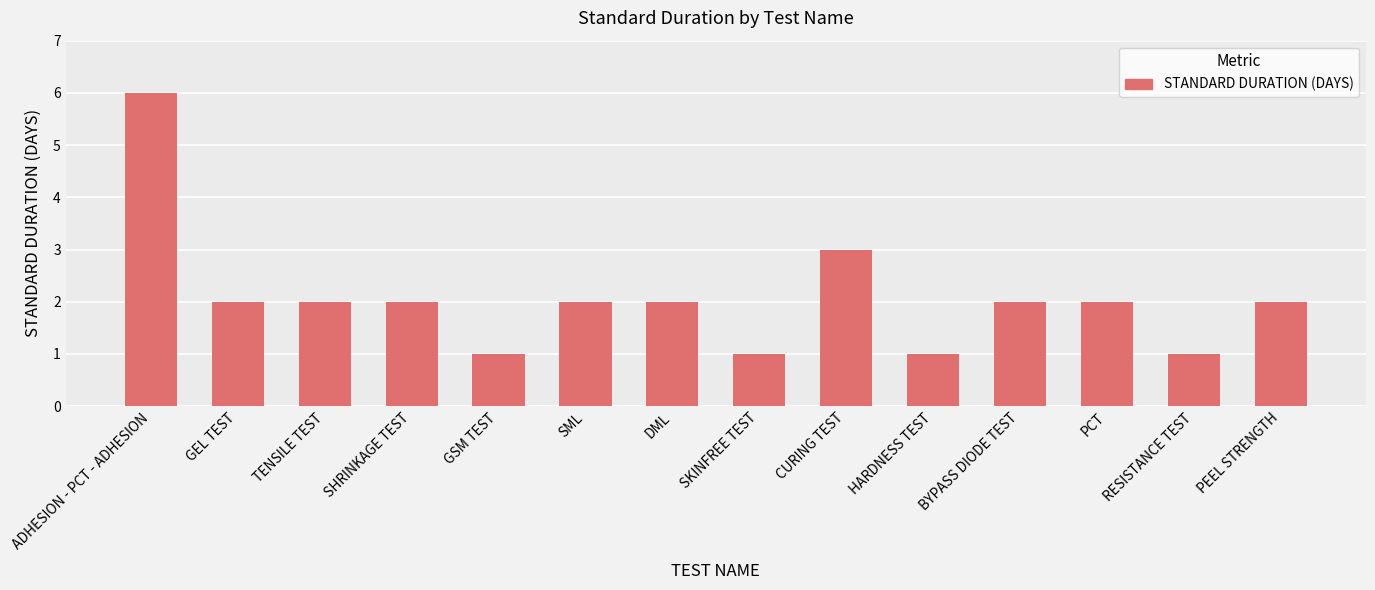

How many distinct data groups are displayed?

1